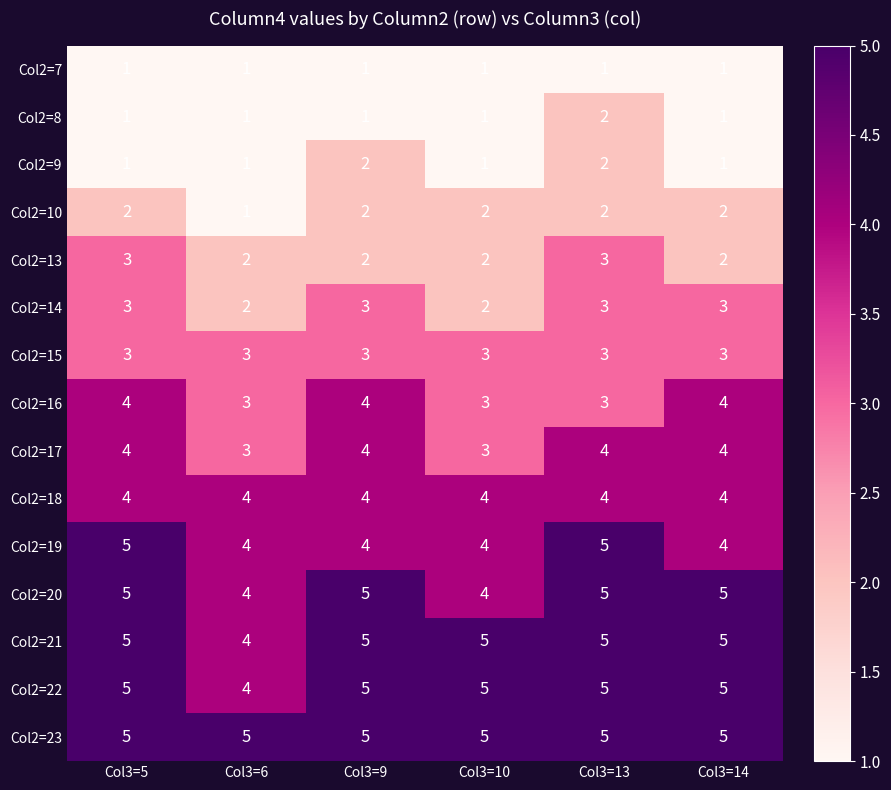

What is the spread (max minus min) of values at Col3=6?

4